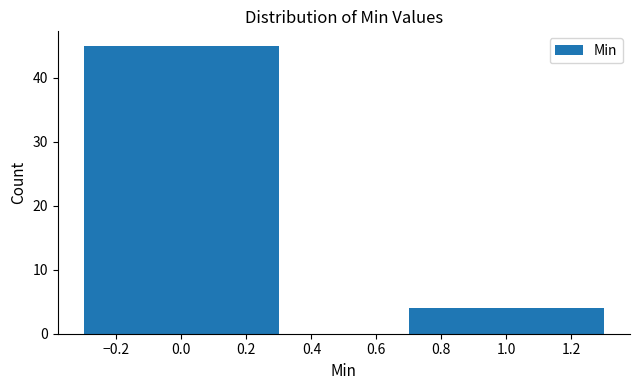

Reading left to right, extract all data points from this chart.

0.0=45	1.0=4